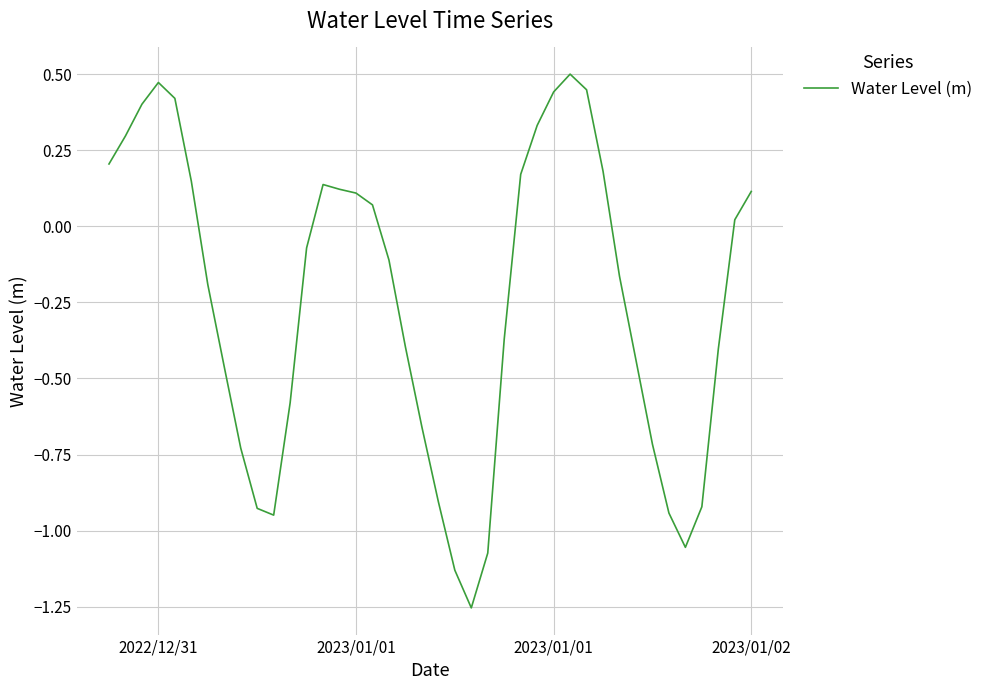

How many values are above zero?

18